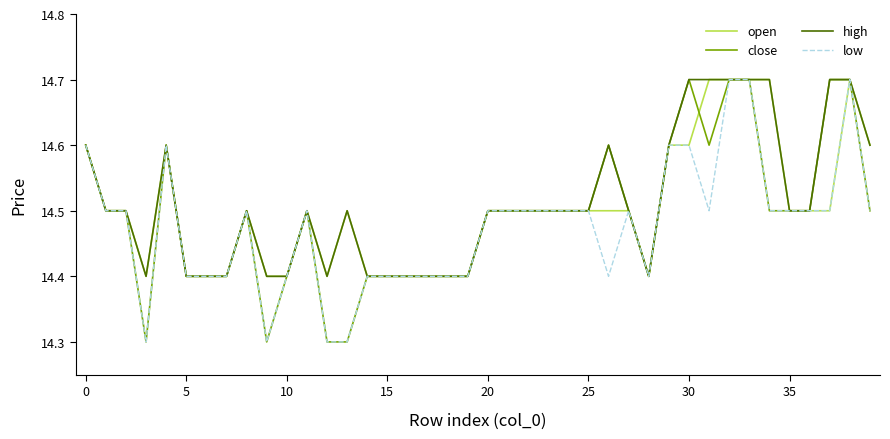

Rank the series by their average value, from lowest to highest.

low, close, open, high